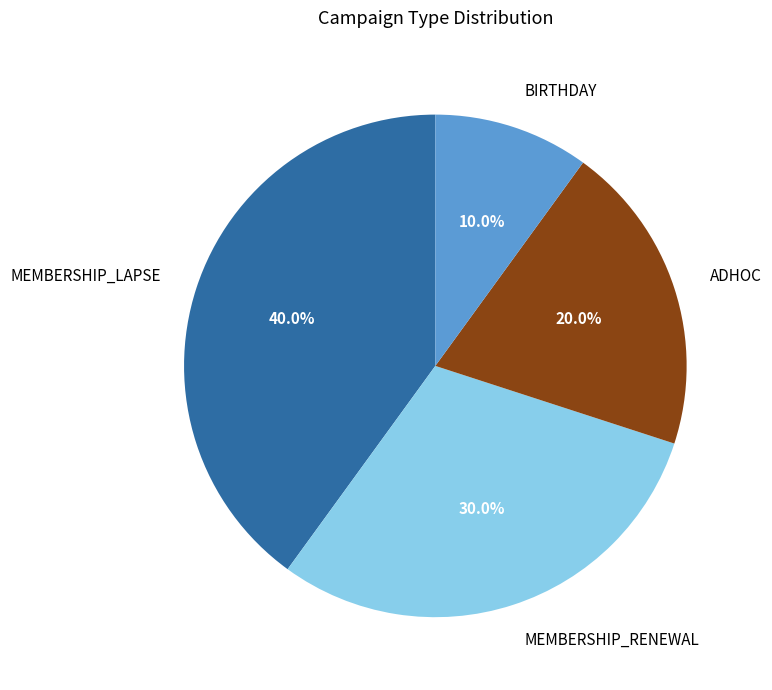

To the nearest percent, what percentage of the pie is MEMBERSHIP_LAPSE?

40%